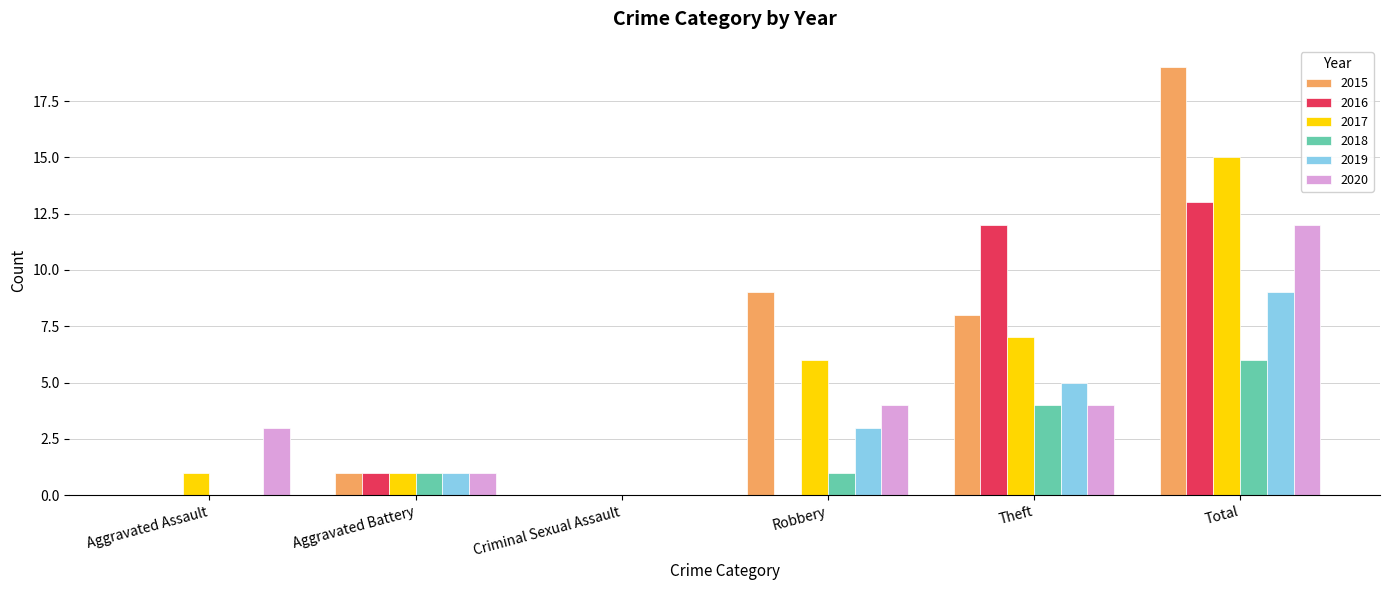

How many groups of bars are there?

6